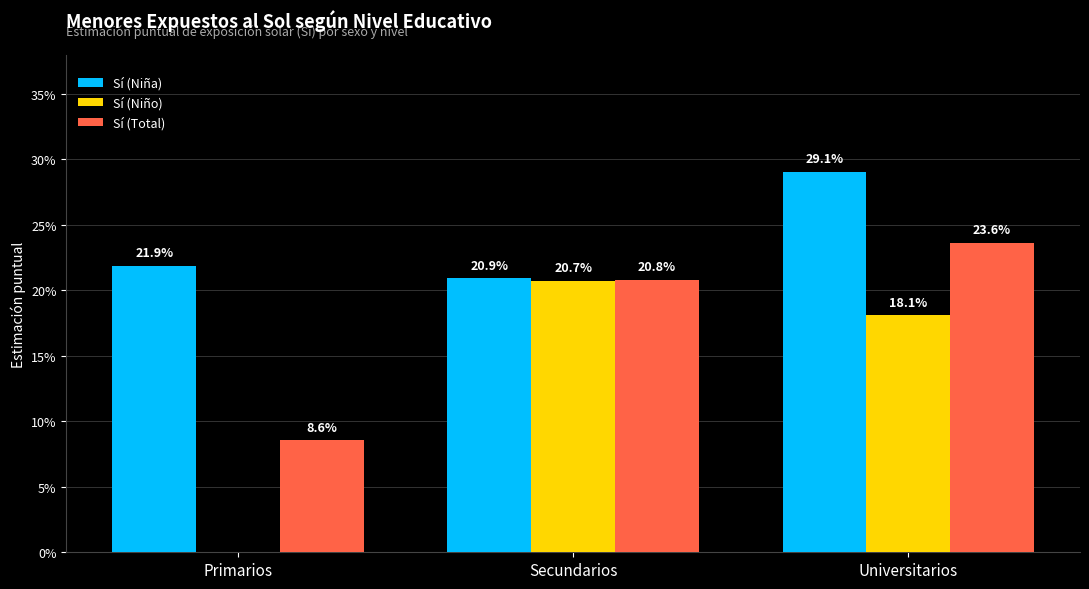

Where is Sí (Niña) nearest to the value 0?

Secundarios